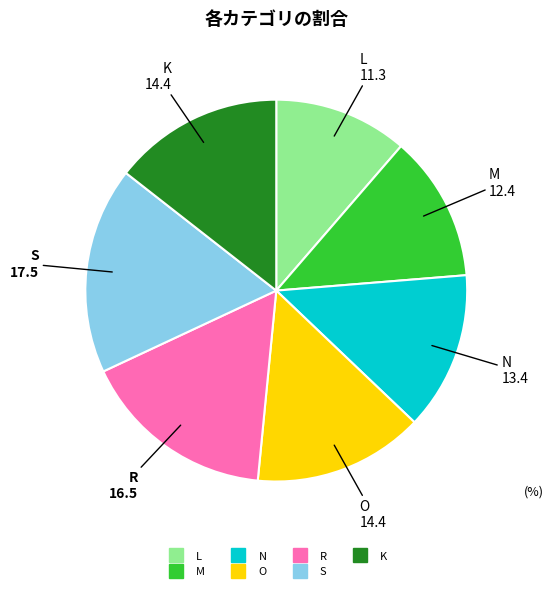

Which category has the biggest portion of the pie?

S